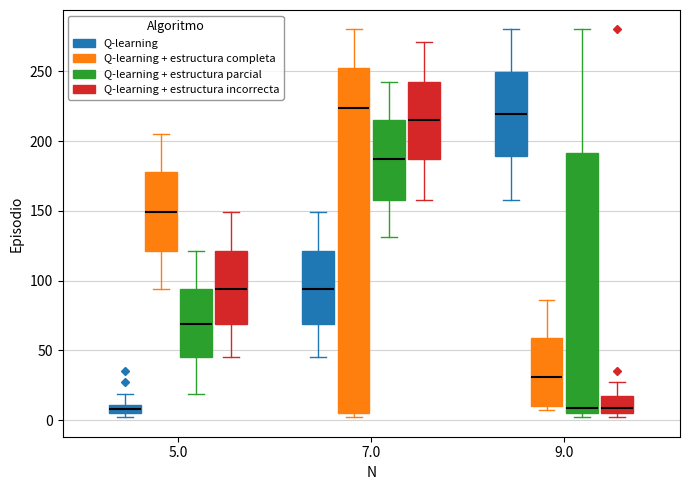

Where does the upper whisker of the box for 7.0 (Q-learning) end on the y-axis? The values are not printed on the chart, so give them approximately, as read against the axis.

150